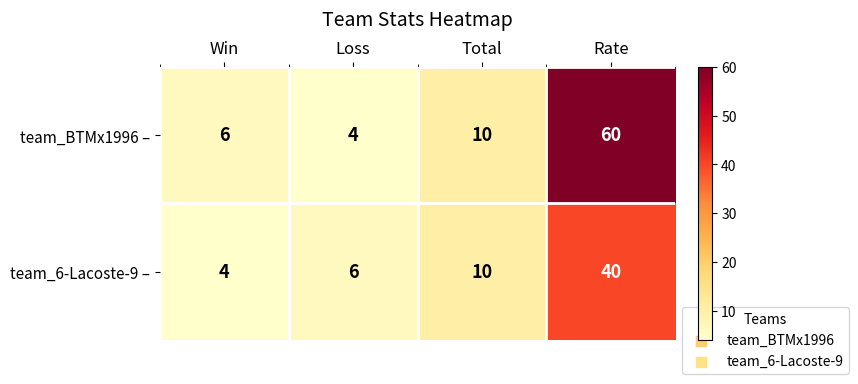

What value does the team_BTMx1996 – series have at Total?

10